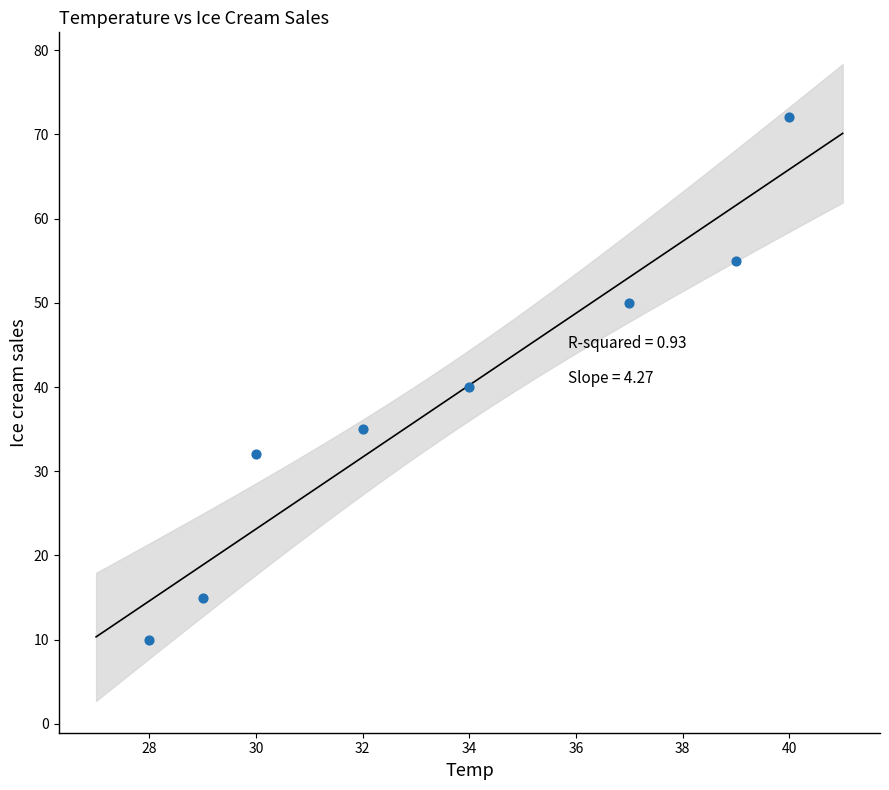

What is the range of Y values (max minus min)?

62